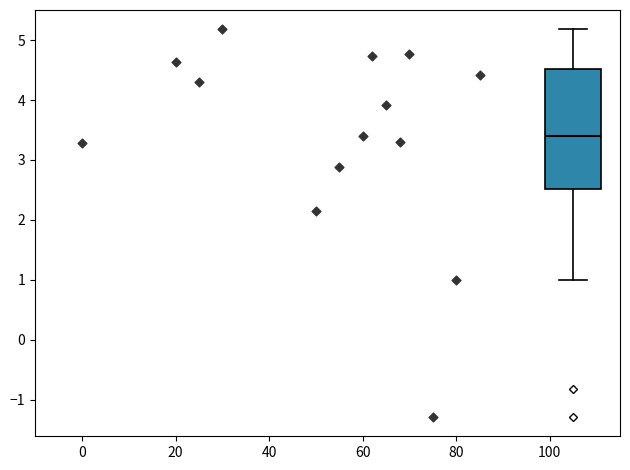

Where does the median line of the box sit on the y-axis? The values are not printed on the chart, so give them approximately, as read against the axis.

3.4